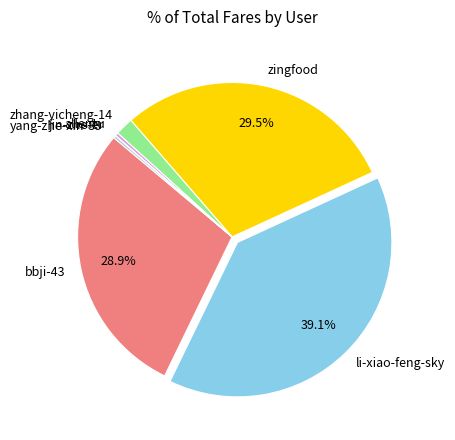

Does zhang-yicheng-14 account for over 50% of the chart?

No